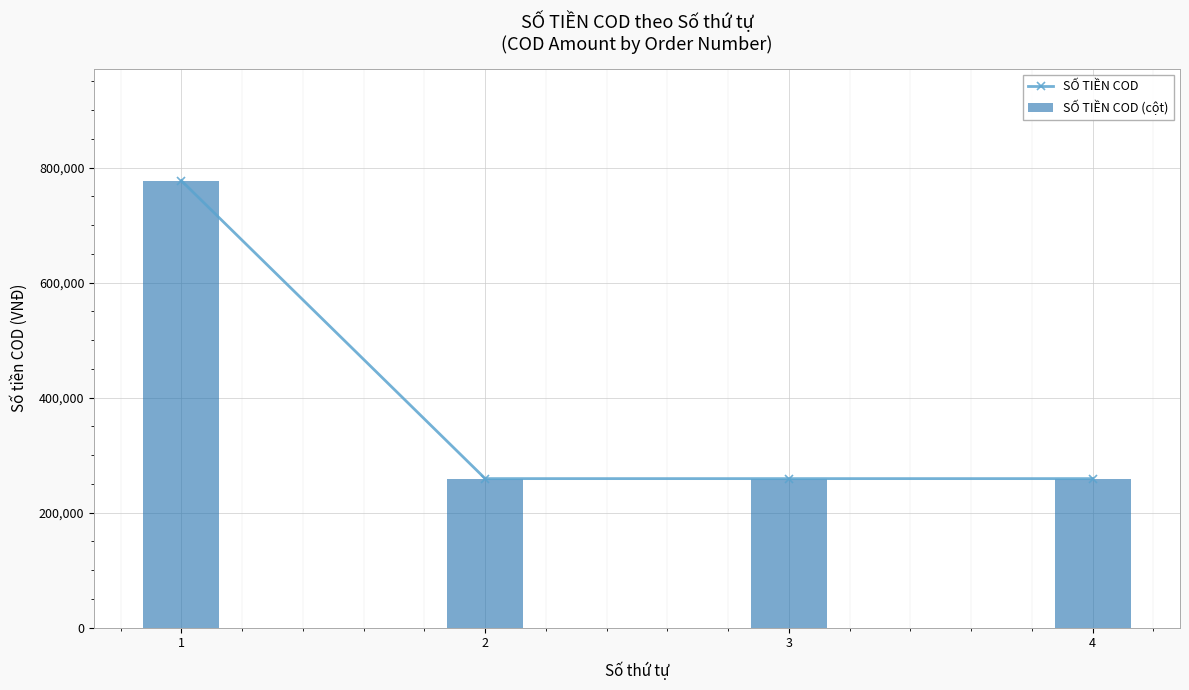

Reading left to right, transcribe all the data shown in this chart.

SỐ TIỀN COD: 777000	259000	259000	259000
SỐ TIỀN COD (cột): 777000	259000	259000	259000